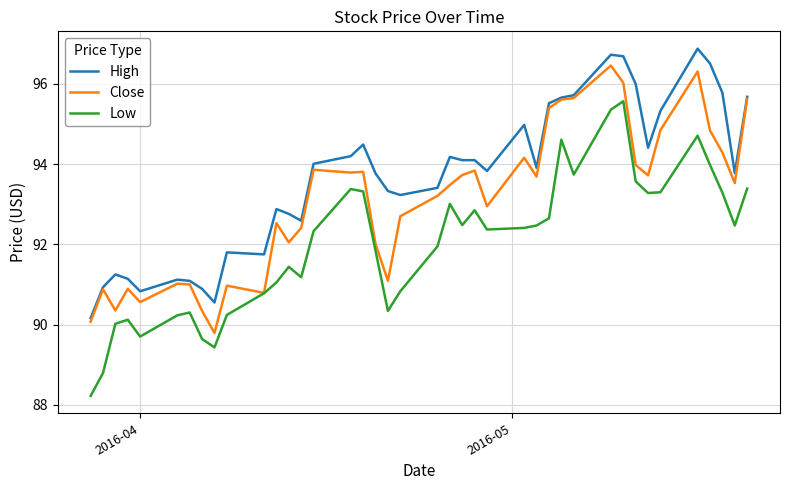

True or false: Low and High intersect in this chart.

False